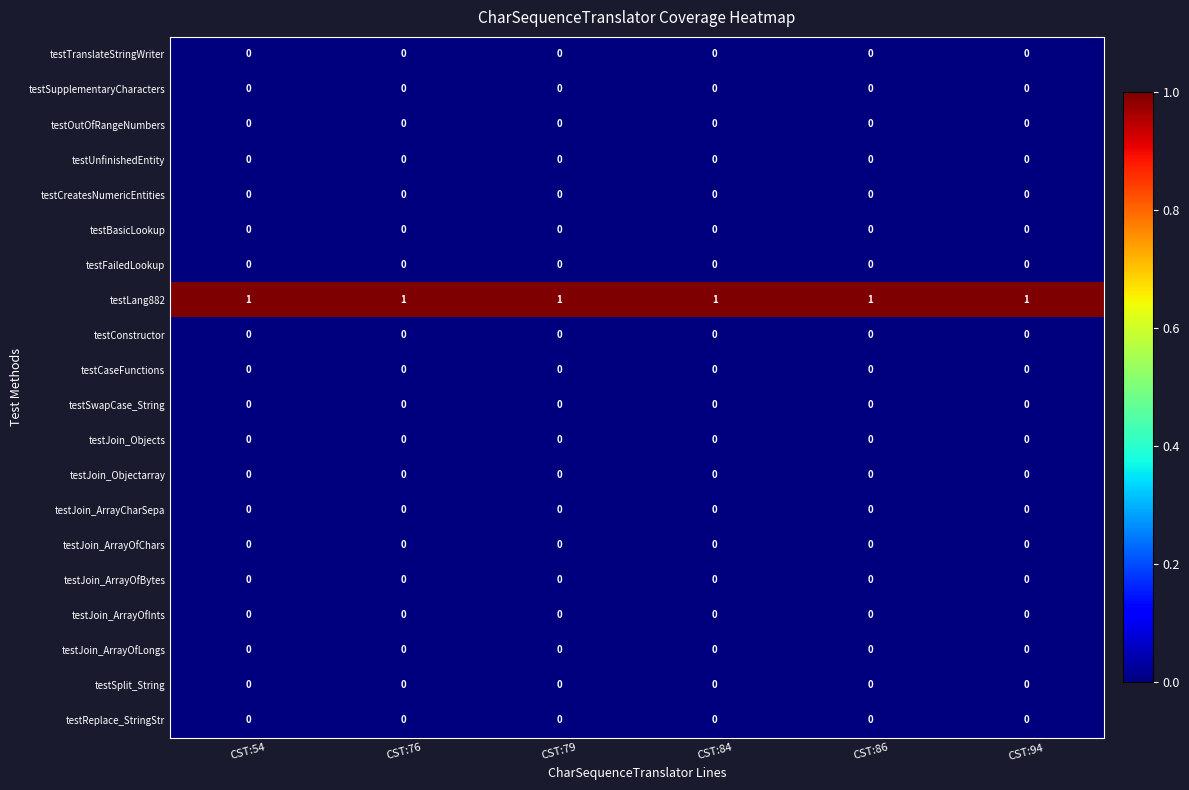

At how many categories does at least one series exceed 0?

6